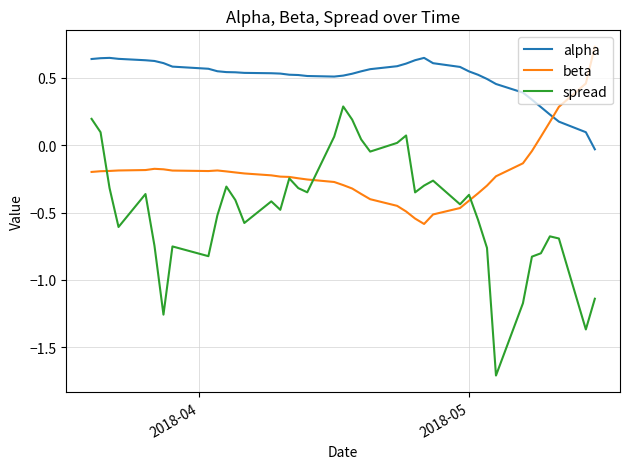

List the series in order of their overall mean, highest first.

alpha, beta, spread